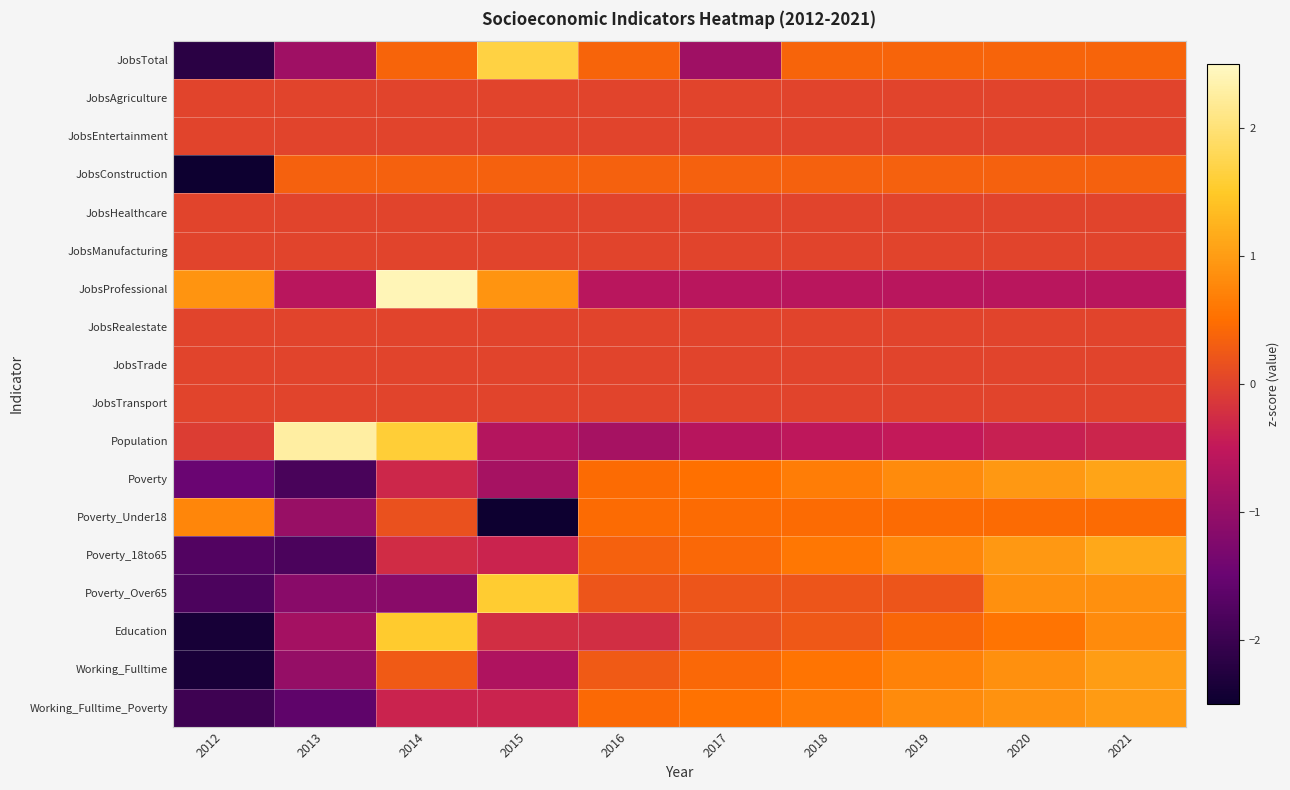

Rank the series at 2014 from lowest to highest value.

Poverty_Over65, Working_Fulltime_Poverty, Poverty, Poverty_18to65, JobsAgriculture, JobsEntertainment, JobsHealthcare, JobsManufacturing, JobsRealestate, JobsTrade, JobsTransport, Poverty_Under18, Working_Fulltime, JobsConstruction, JobsTotal, Education, Population, JobsProfessional